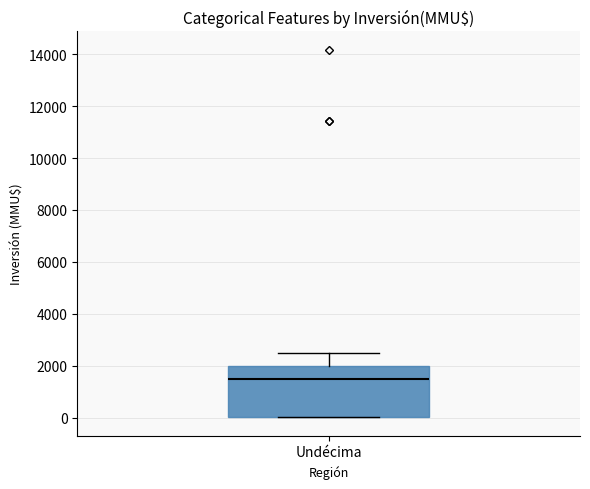

Transcribe this box plot: give where the median line is, the range the box spans, and where the two whiskers end, as read against the y-axis. The values are not printed on the chart, so give them approximately, as read against the axis.

median 1600, box 0 to 2000, whiskers 0 to 2600